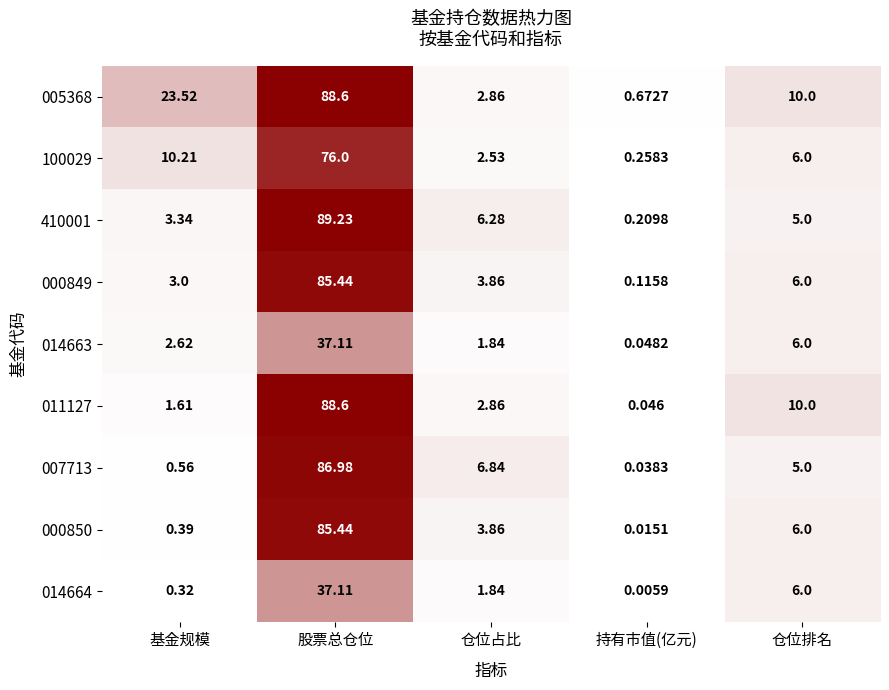

At which category does the chart reach its peak across all series?

股票总仓位